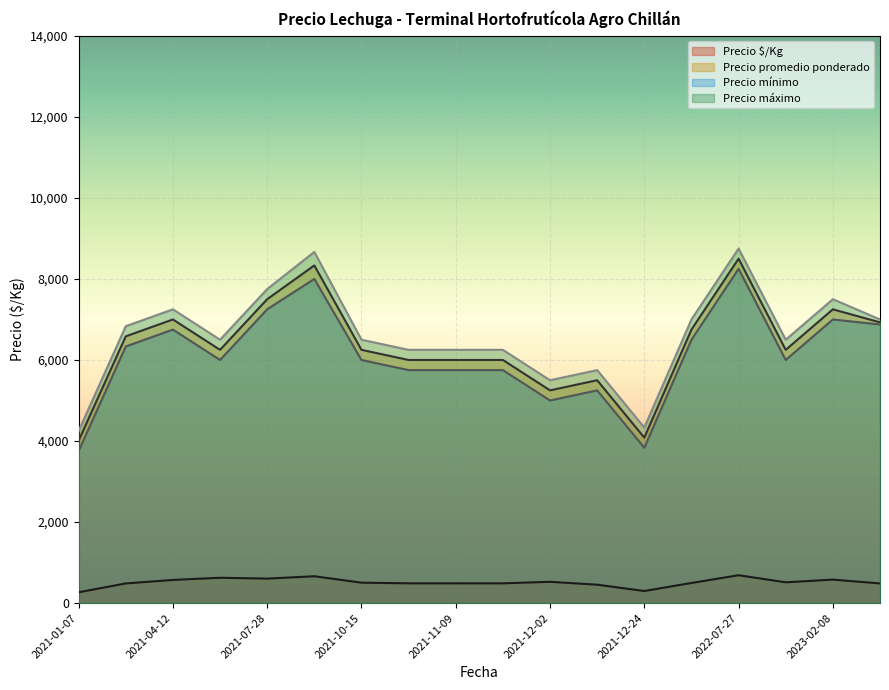

Which label corresponds to the smallest value in the chart?

2021-12-24